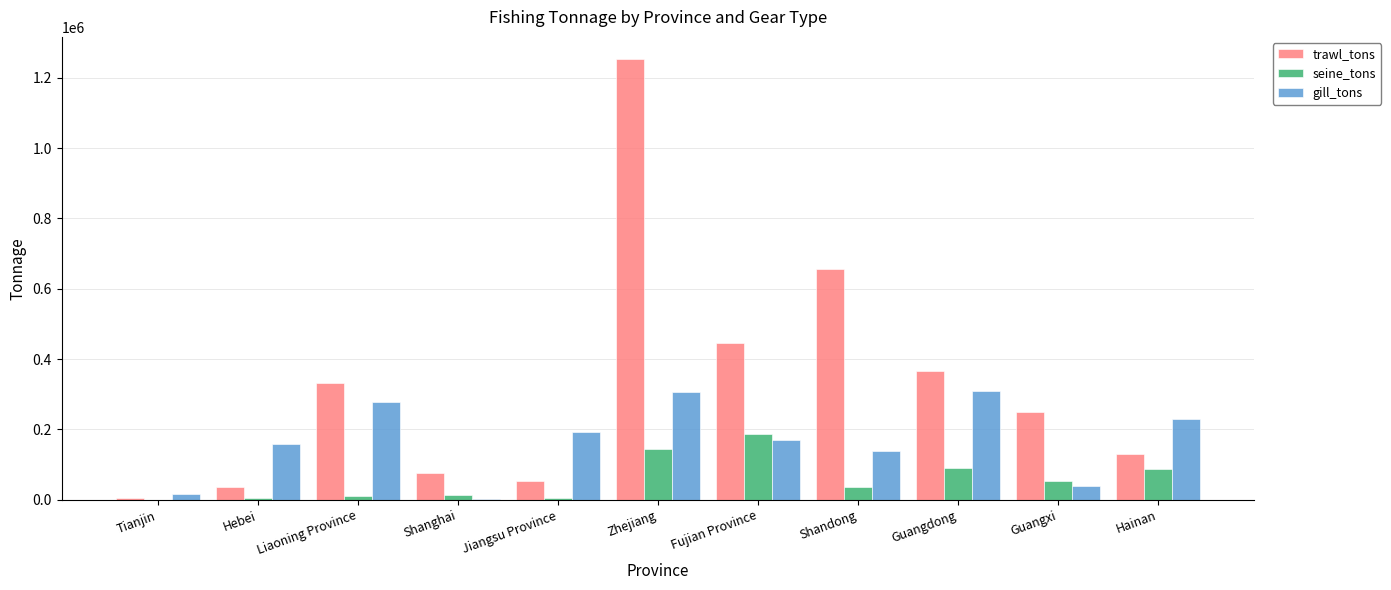

At which category is the sum across all series the highest?

Zhejiang